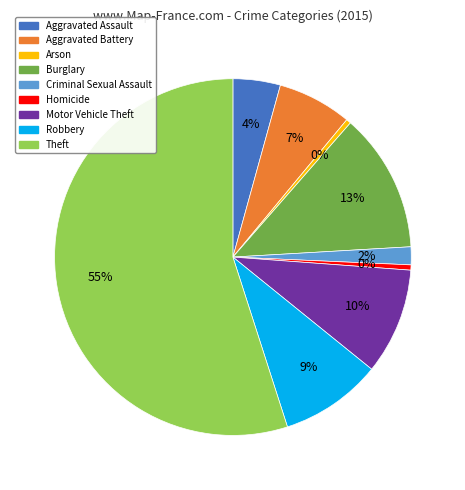

Is it true that Criminal Sexual Assault is 2% of the pie?

True